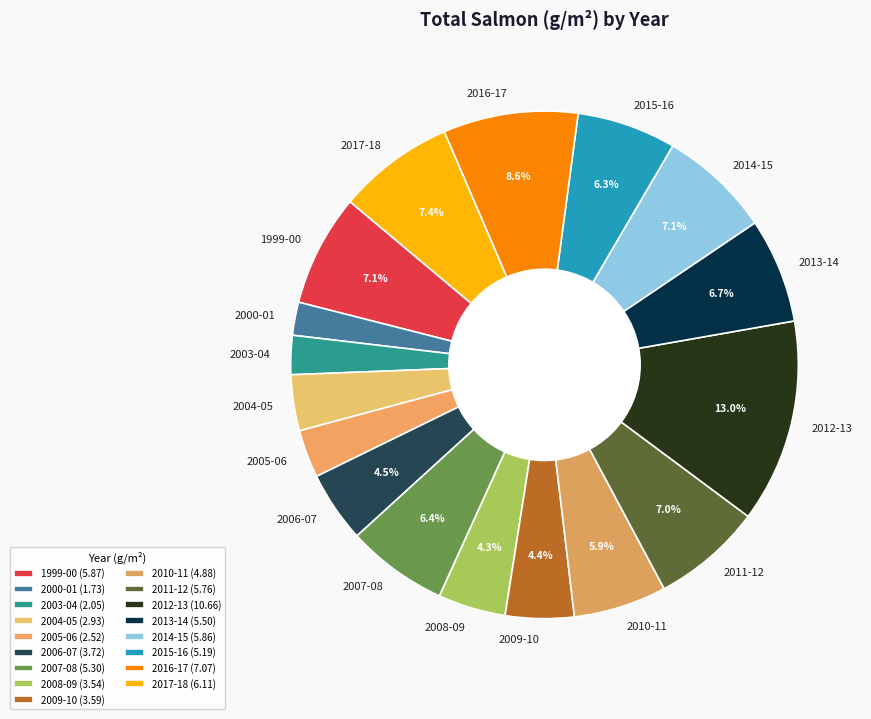

To the nearest percent, what portion does 2010-11 represent?

6%